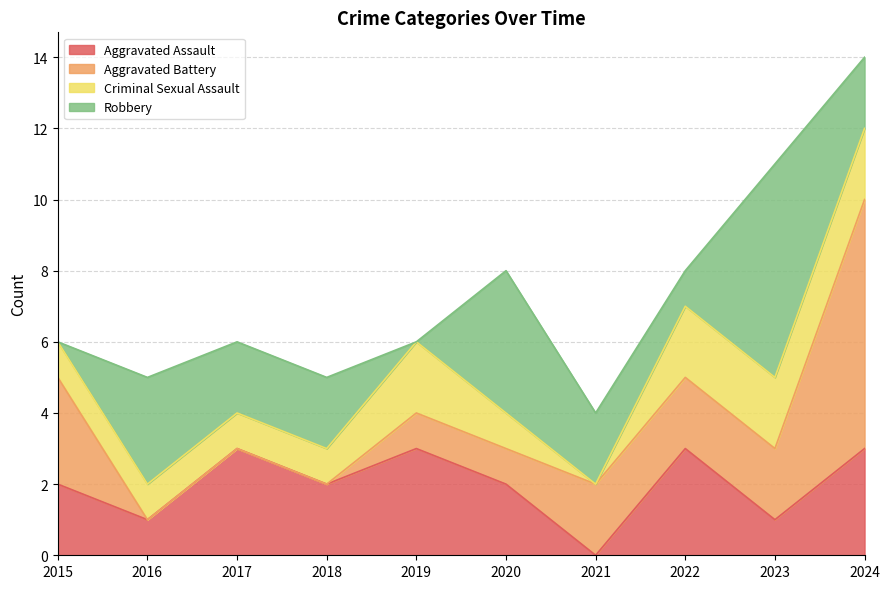

Which series has the widest spread of values?

Aggravated Battery